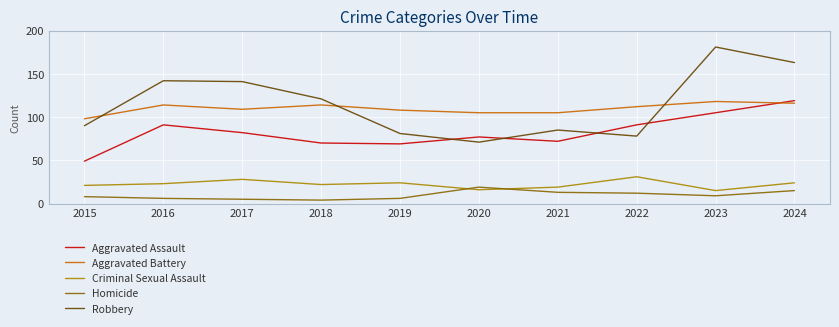

At 2022, list the series in order from smallest to largest.

Homicide, Criminal Sexual Assault, Robbery, Aggravated Assault, Aggravated Battery